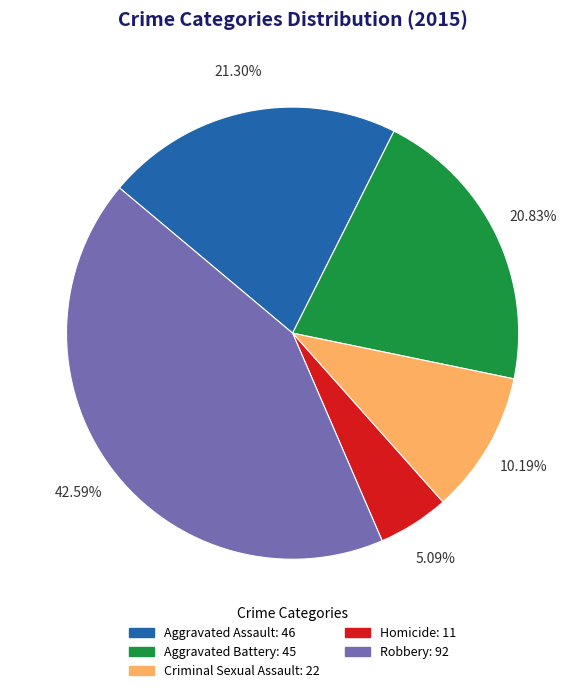

Is it true that Criminal Sexual Assault is 17% of the pie?

False